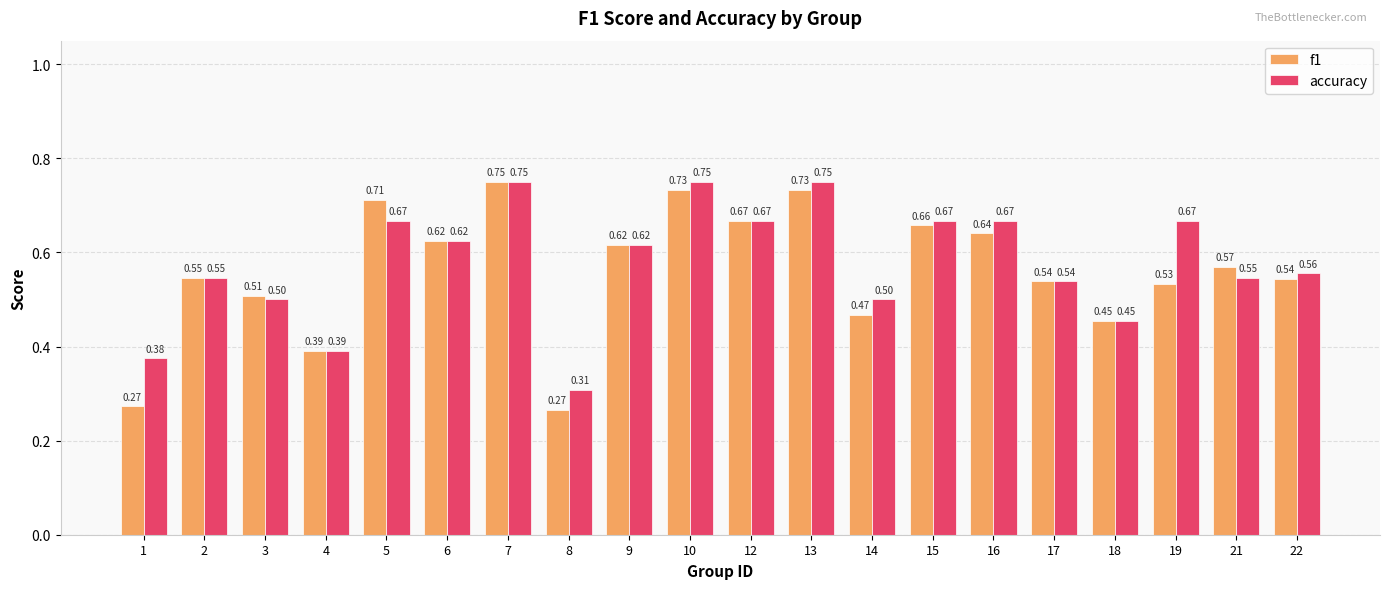

Does the chart contain stacked bars?

No